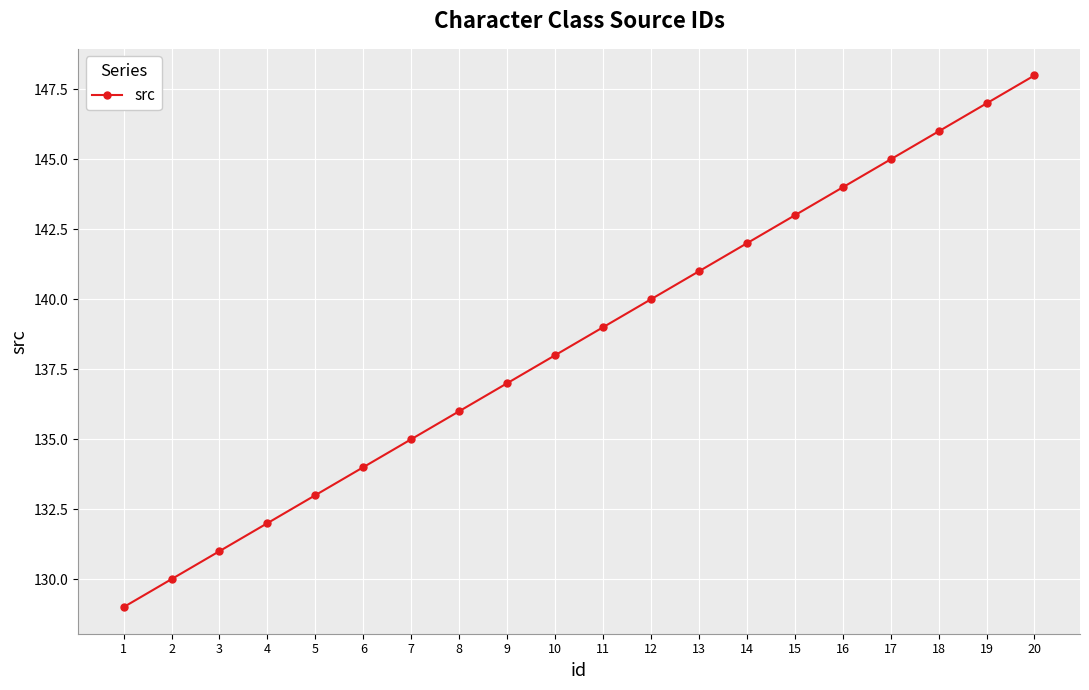

True or false: the data has more than 2 interior local peaks.

False